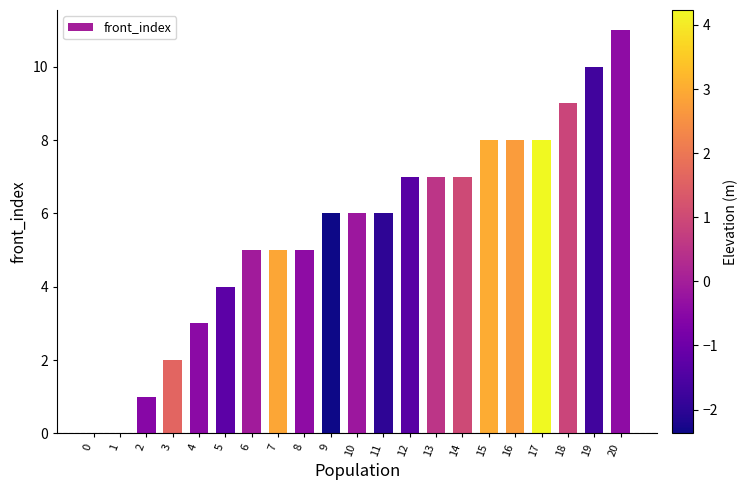

Reading right to left, list all the values displayed in this chart.

20=11	19=10	18=9	17=8	16=8	15=8	14=7	13=7	12=7	11=6	10=6	9=6	8=5	7=5	6=5	5=4	4=3	3=2	2=1	1=0	0=0